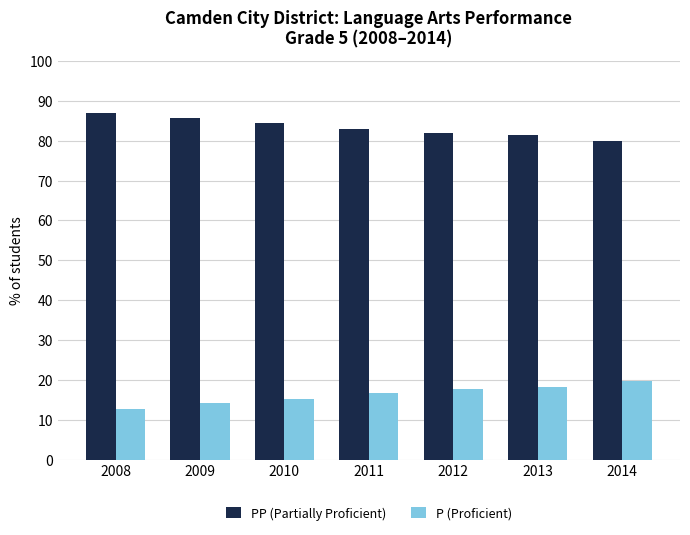

True or false: PP (Partially Proficient) has a value of 134.6 at 2011.

False